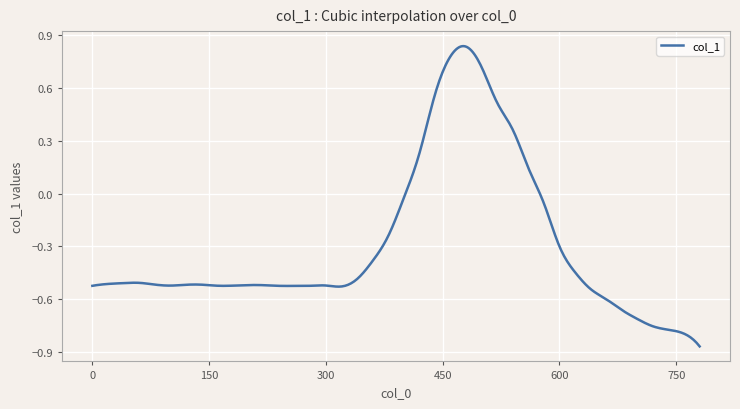

What is the difference between the maximum and minimum values?

1.7